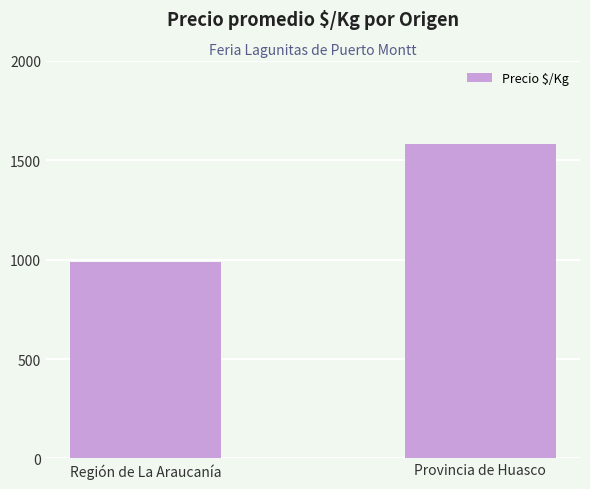

Which category has the highest value across all series?

Provincia de Huasco